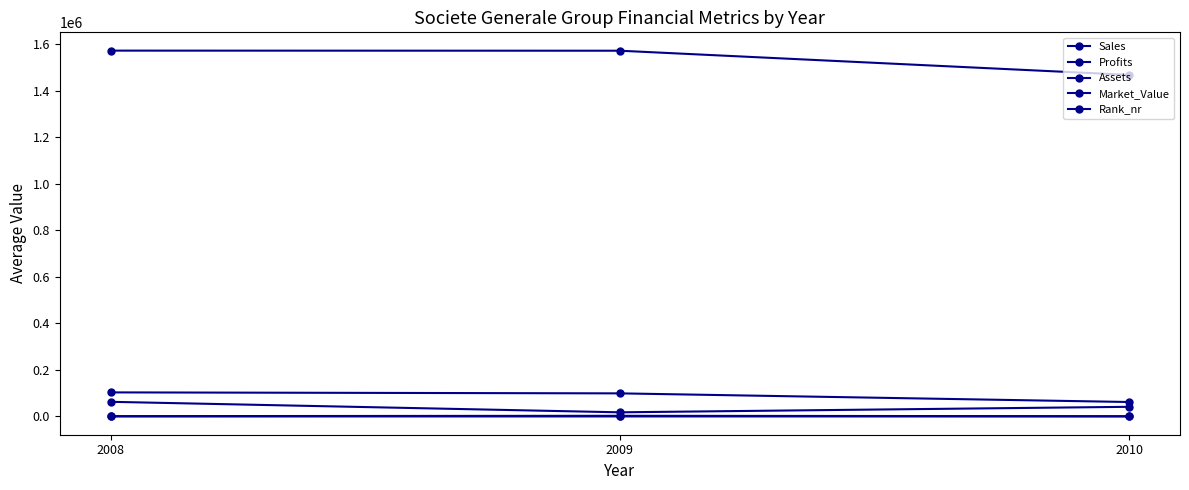

At which label is Rank_nr closest to 81?

2008